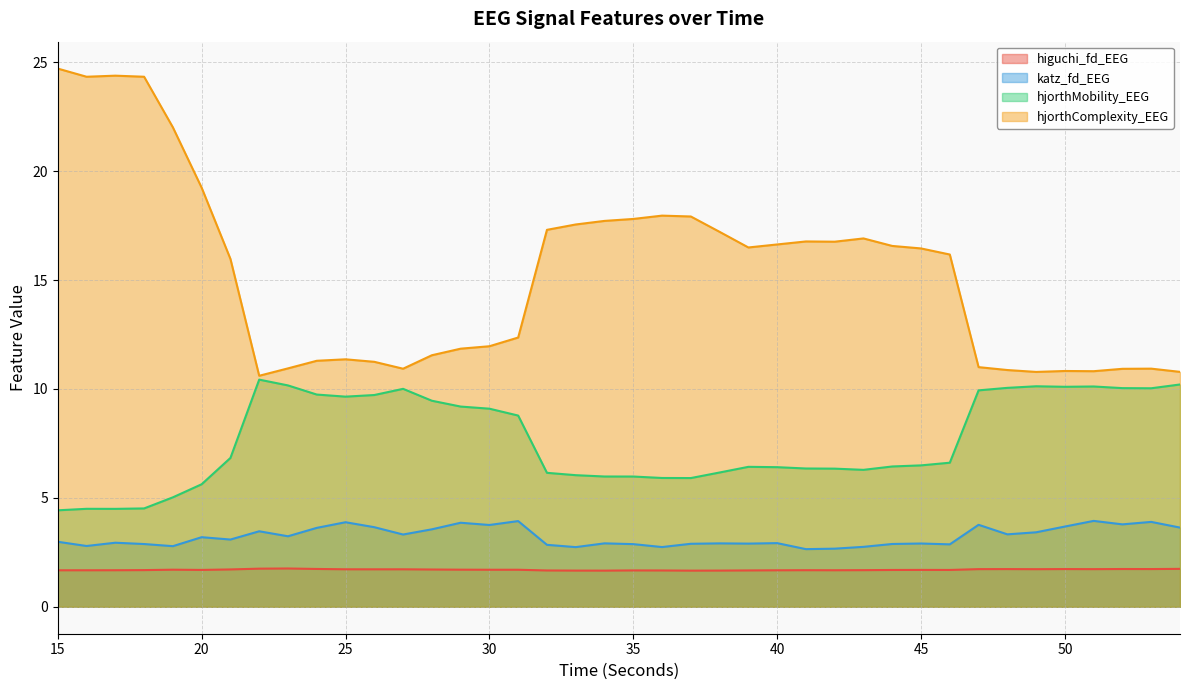

What value does the higuchi_fd_EEG series have at 43?

1.7